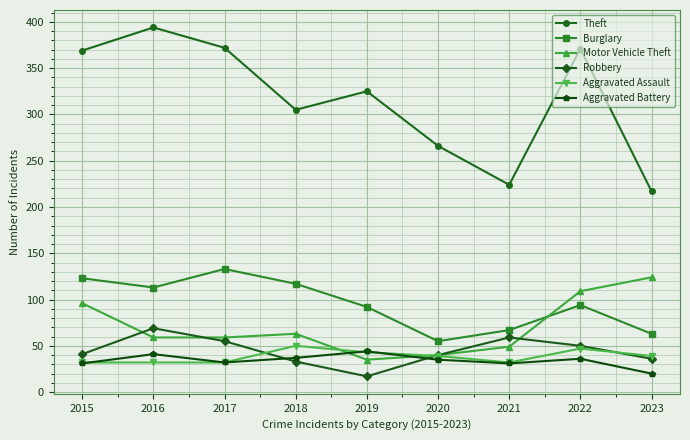

The value of Theft at 2015 is 240. True or false?

False